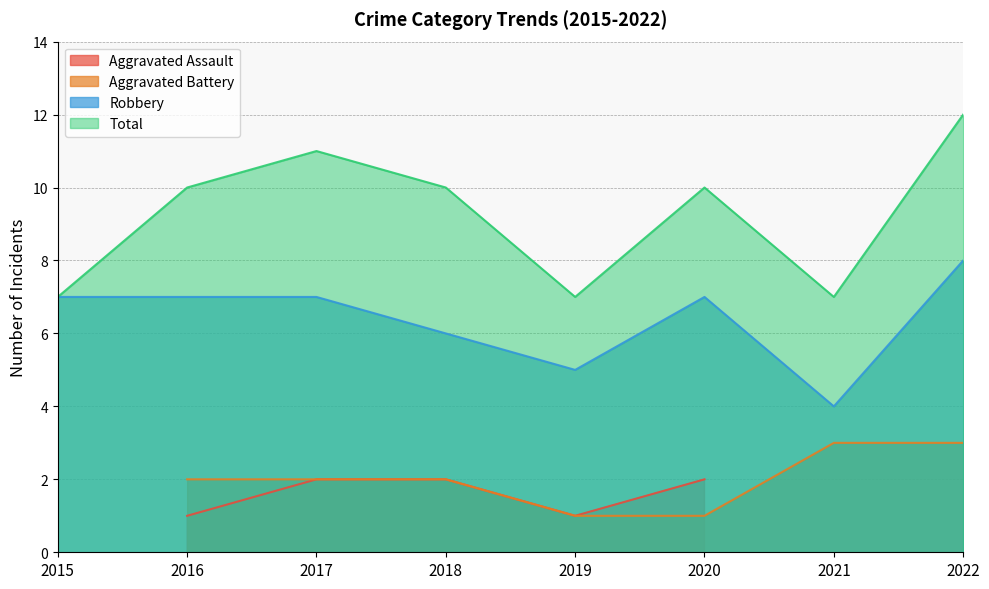

True or false: Robbery and Total intersect in this chart.

False